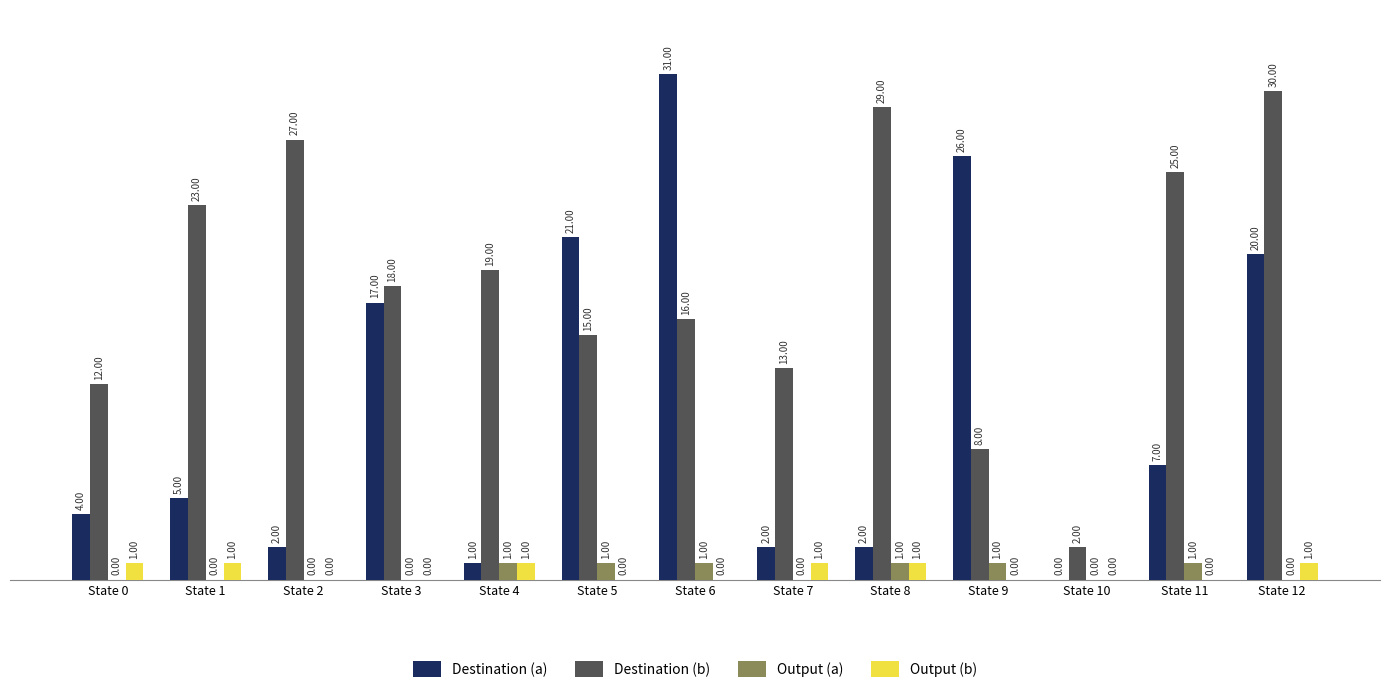

What is the sum of all Output (a) values?

6